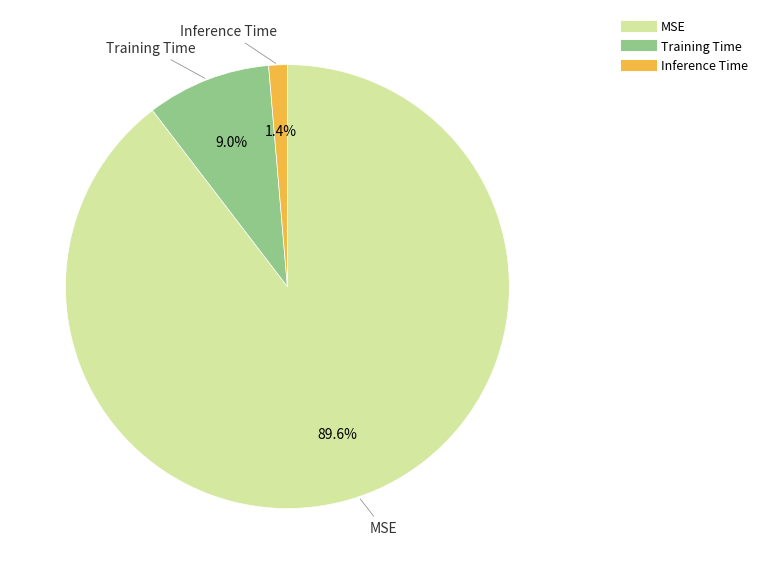

What percentage do Inference Time and MSE together represent?

91.0%